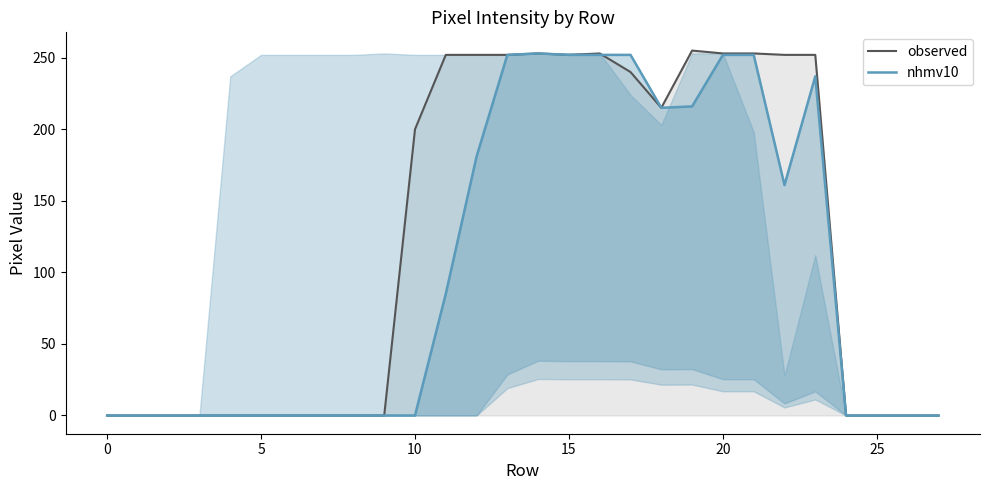

True or false: observed has a value of 159 at 5.

False